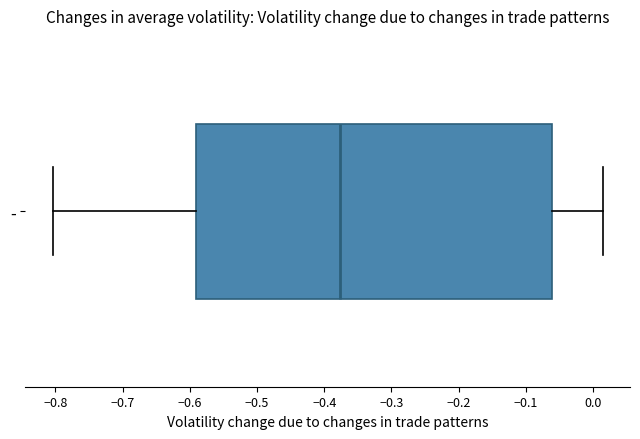

Read this box plot against the x-axis: the position of the median line, the range covered by the box, and the ends of both whiskers. The values are not printed on the chart, so give them approximately, as read against the axis.

median -0.38, box -0.59 to -0.06, whiskers -0.80 to 0.01